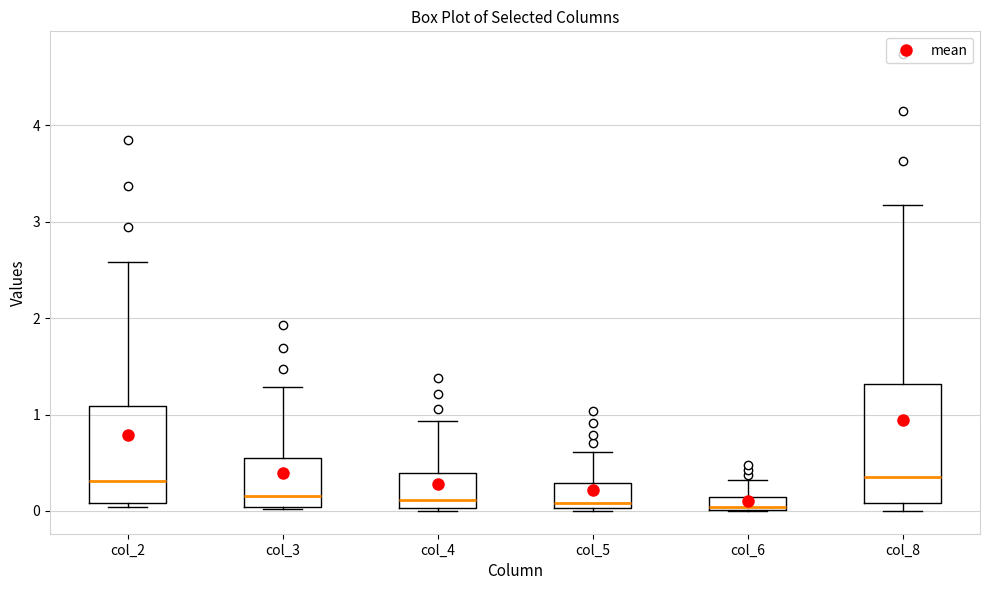

Where does the upper whisker of the box for col_6 end on the y-axis? The values are not printed on the chart, so give them approximately, as read against the axis.

0.3